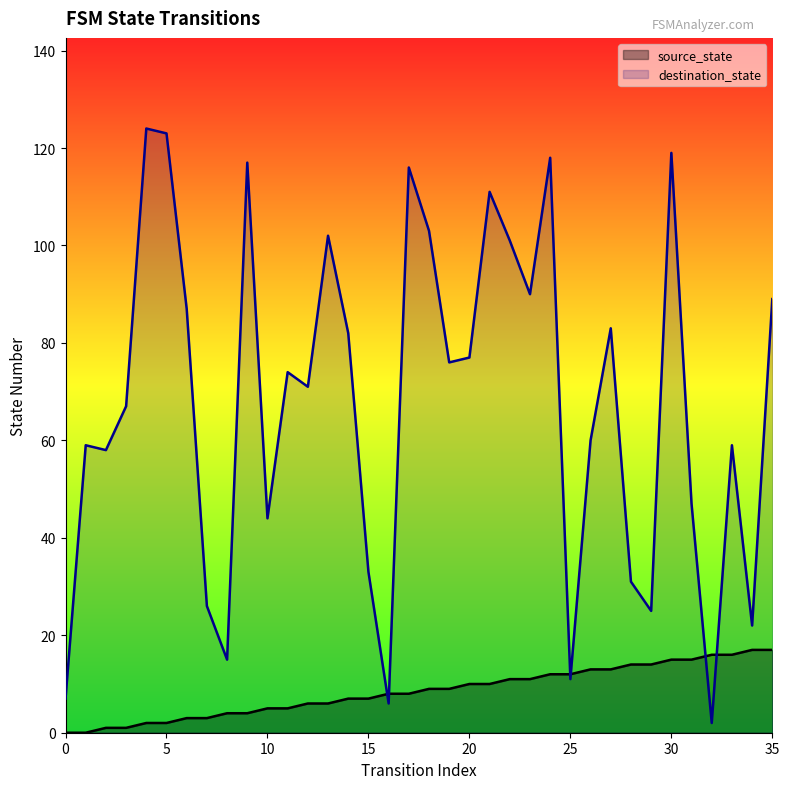

What are all the series names shown in the legend?

source_state, destination_state